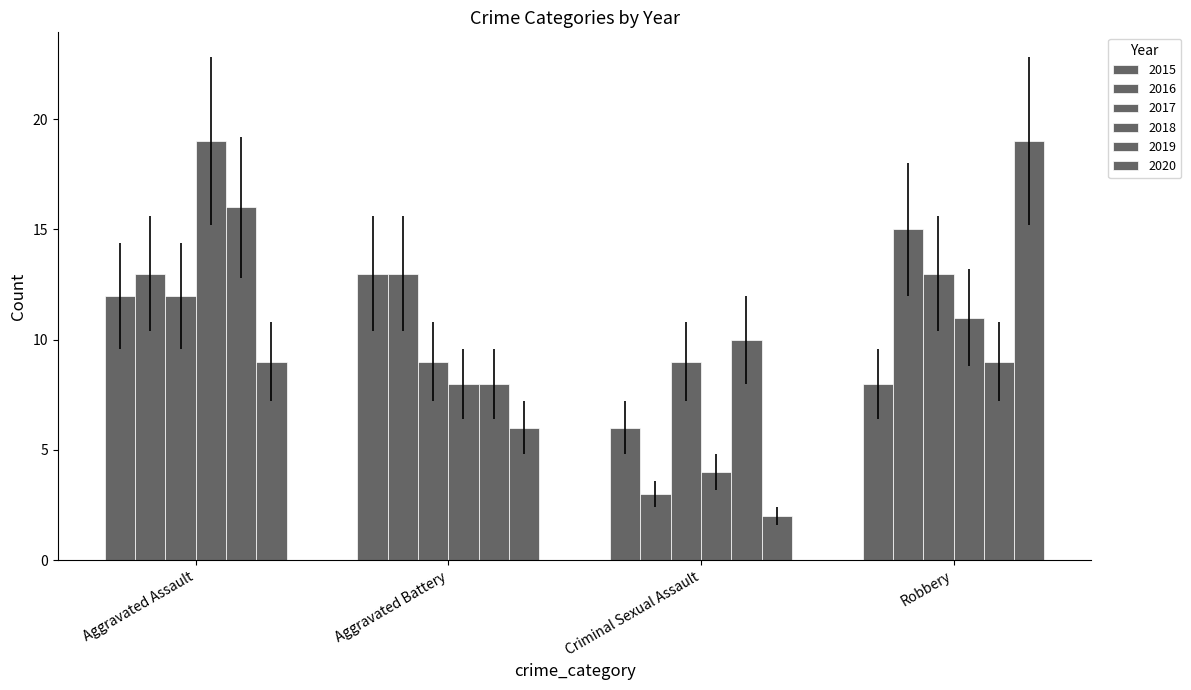

What is the average value of the 2015 series?

10